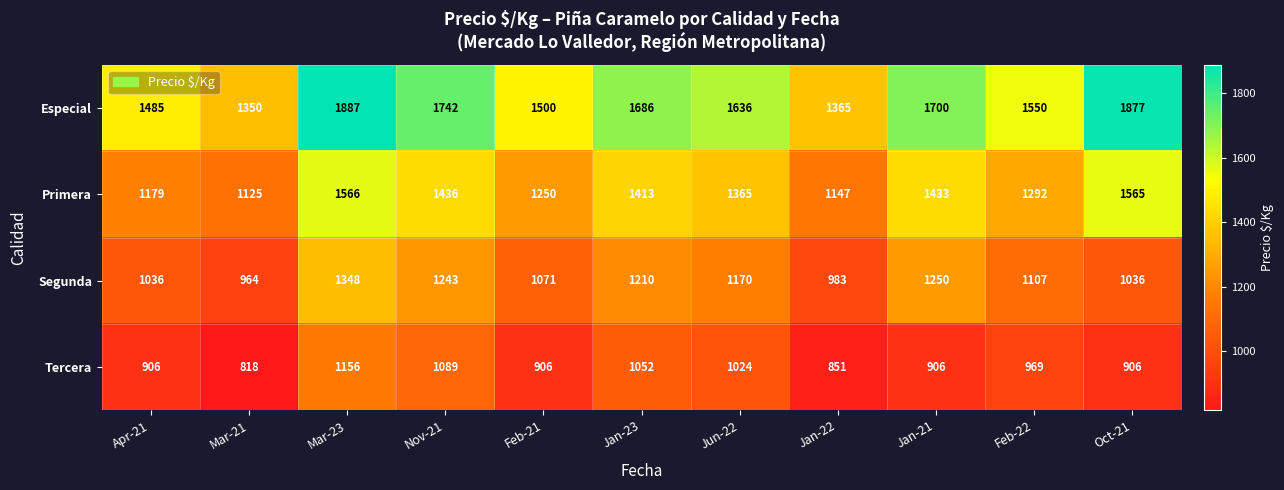

What is the difference between the highest and lowest values at Jan-21?

794